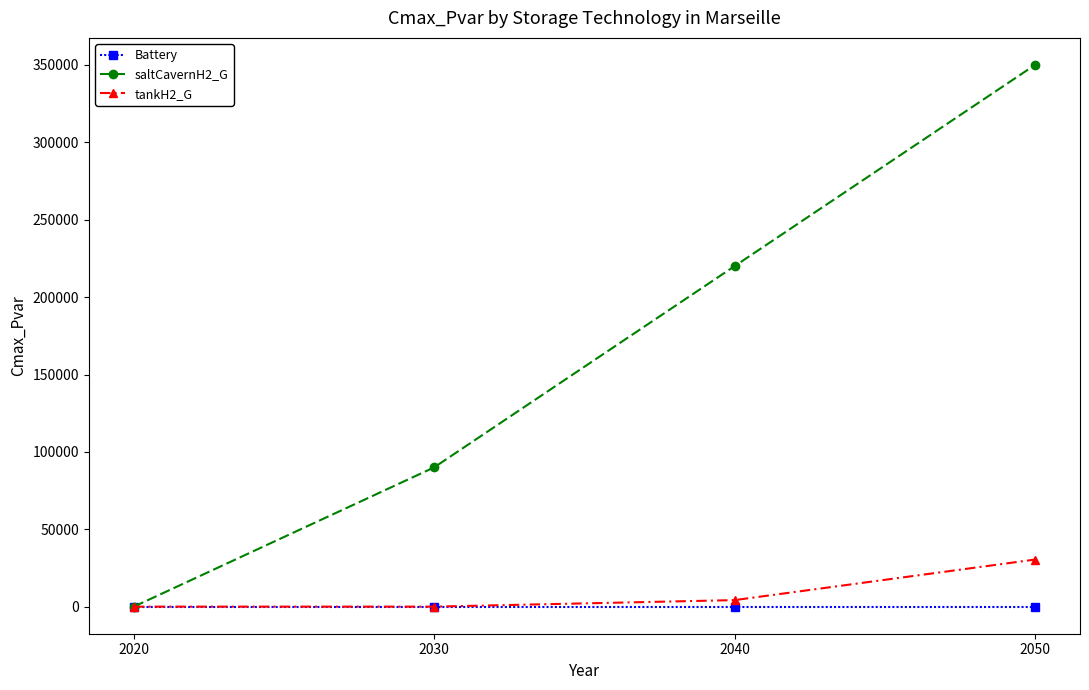

True or false: saltCavernH2_G has a value of 0.0 at 2020.

True